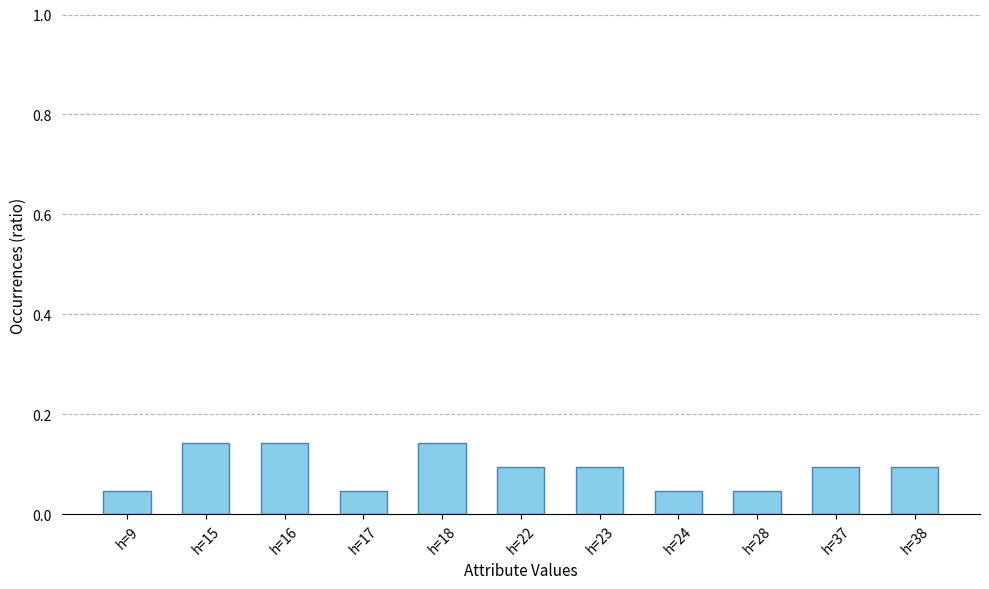

True or false: the data shows 0.1 at h=17.

False